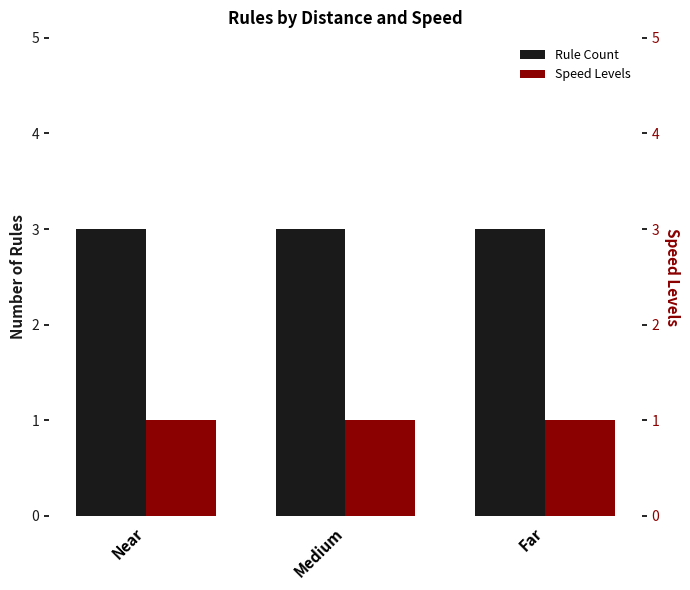

Rank the categories by Rule Count value from lowest to highest.

Near, Medium, Far